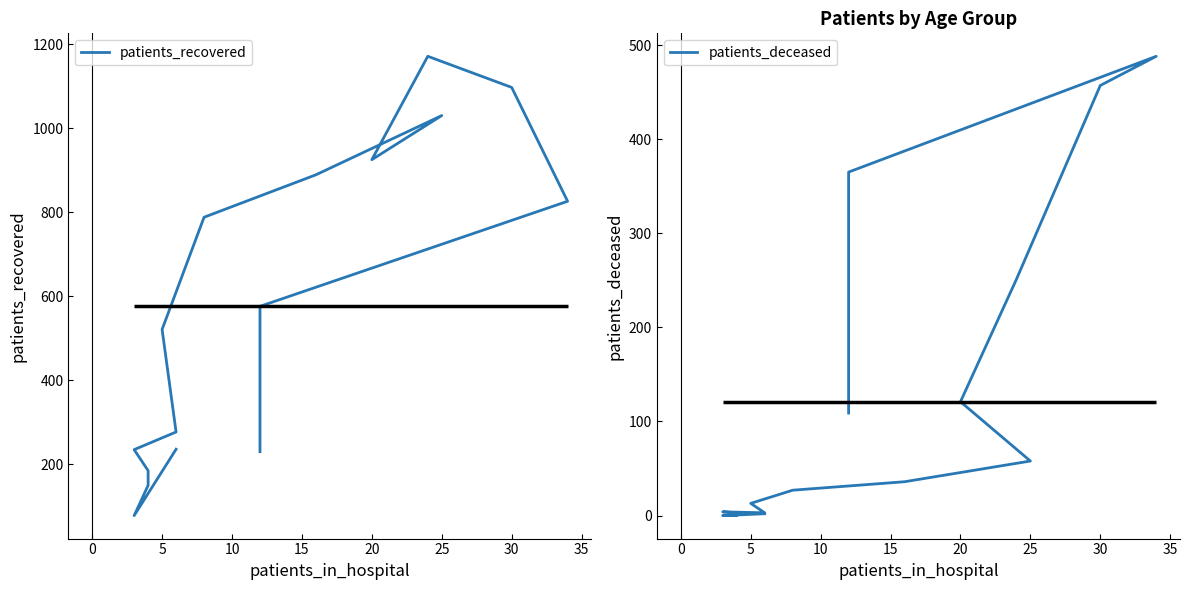

List the series in order of their overall mean, highest first.

patients_recovered, patients_deceased